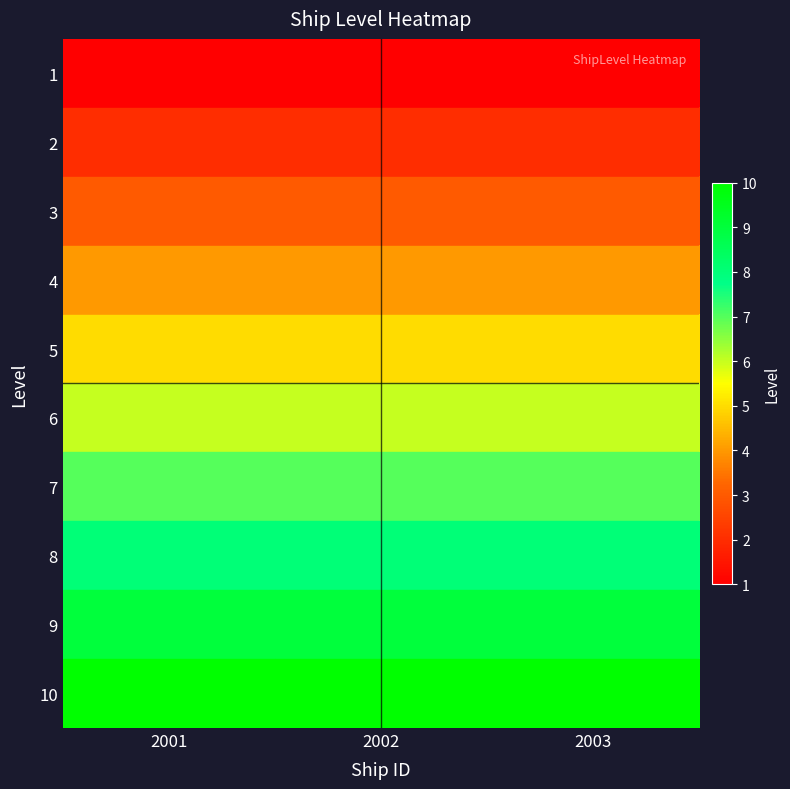

Reading left to right, extract all data points from this chart.

1: 2001=1	2002=1	2003=1
2: 2001=2	2002=2	2003=2
3: 2001=3	2002=3	2003=3
4: 2001=4	2002=4	2003=4
5: 2001=5	2002=5	2003=5
6: 2001=6	2002=6	2003=6
7: 2001=7	2002=7	2003=7
8: 2001=8	2002=8	2003=8
9: 2001=9	2002=9	2003=9
10: 2001=10	2002=10	2003=10